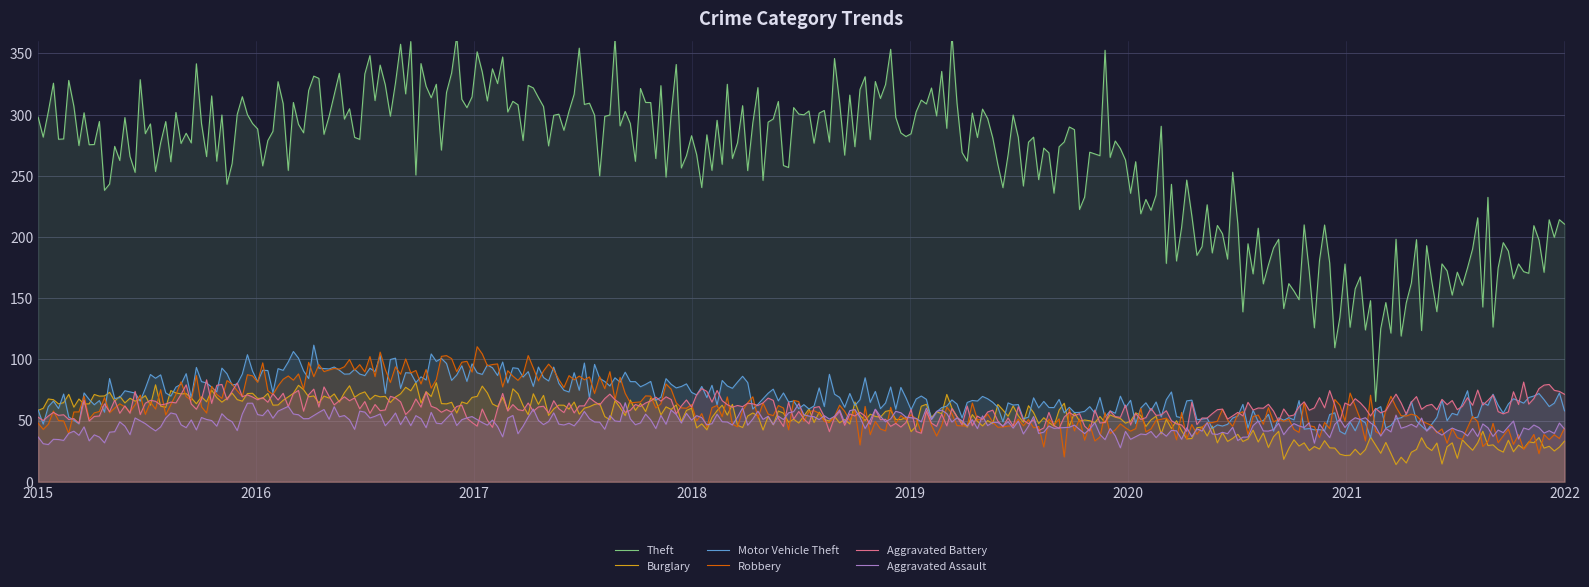

What is the lowest value of the Aggravated Assault series?

27.7